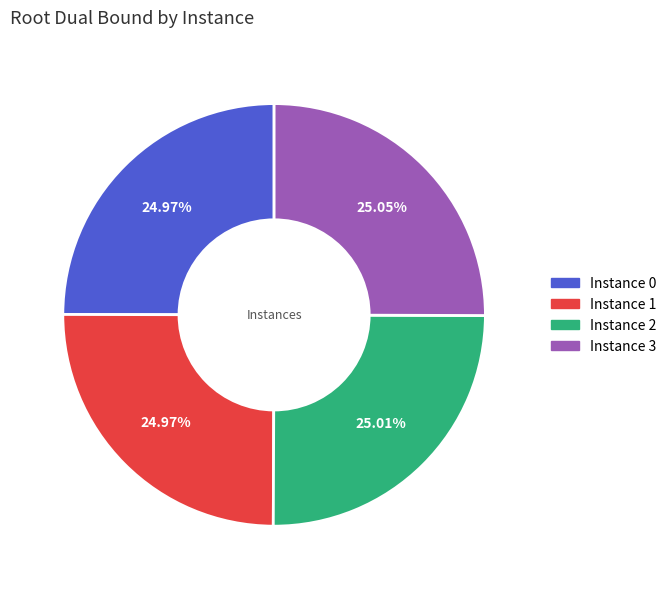

Does any single category account for the majority?

No